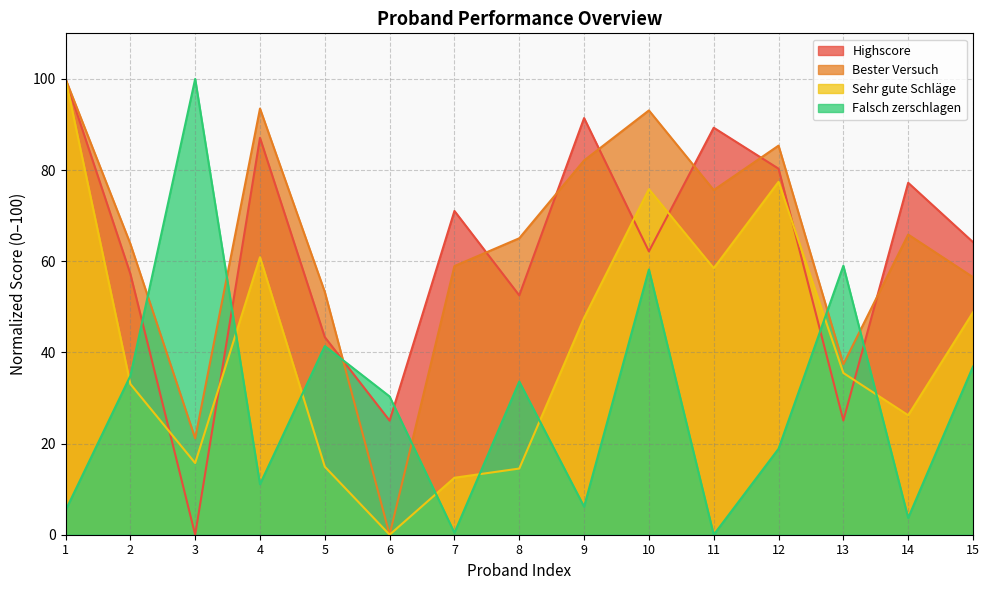

Where is Sehr gute Schläge nearest to the value 50?

15